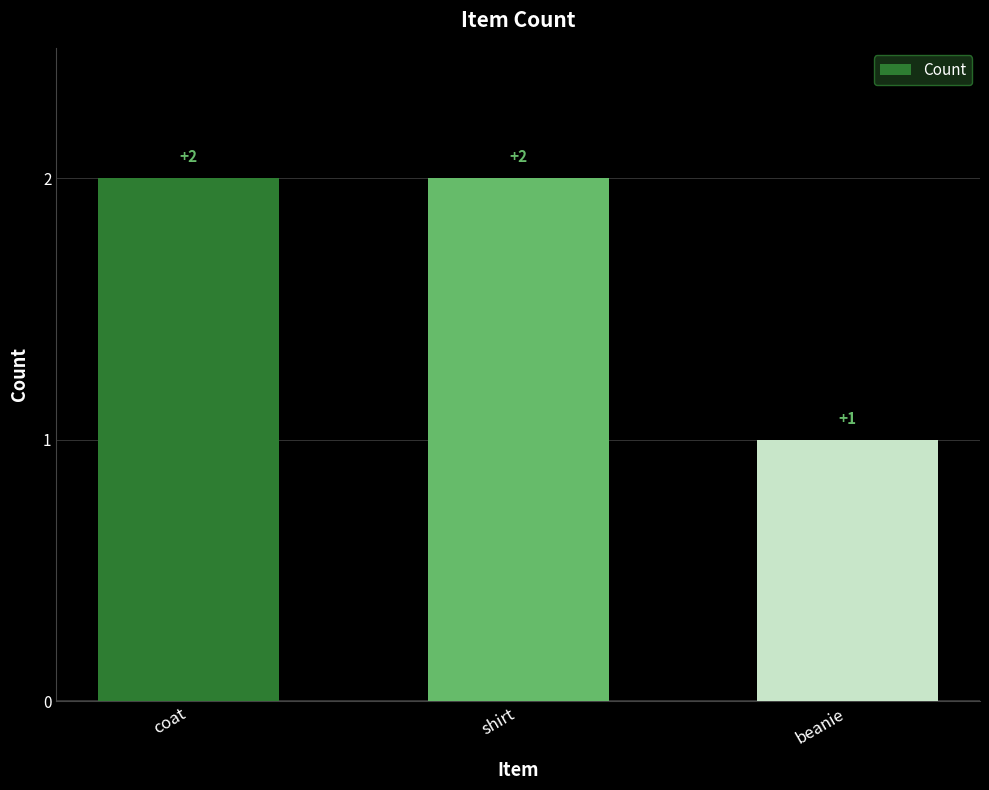

Does the chart contain any negative values?

No